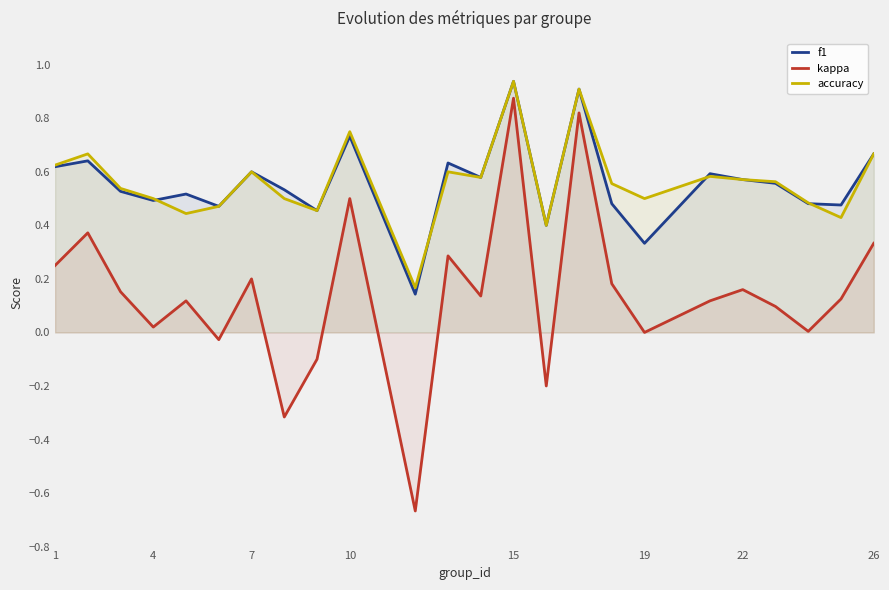

True or false: f1 has more than 1 points higher than both neighbors.

True